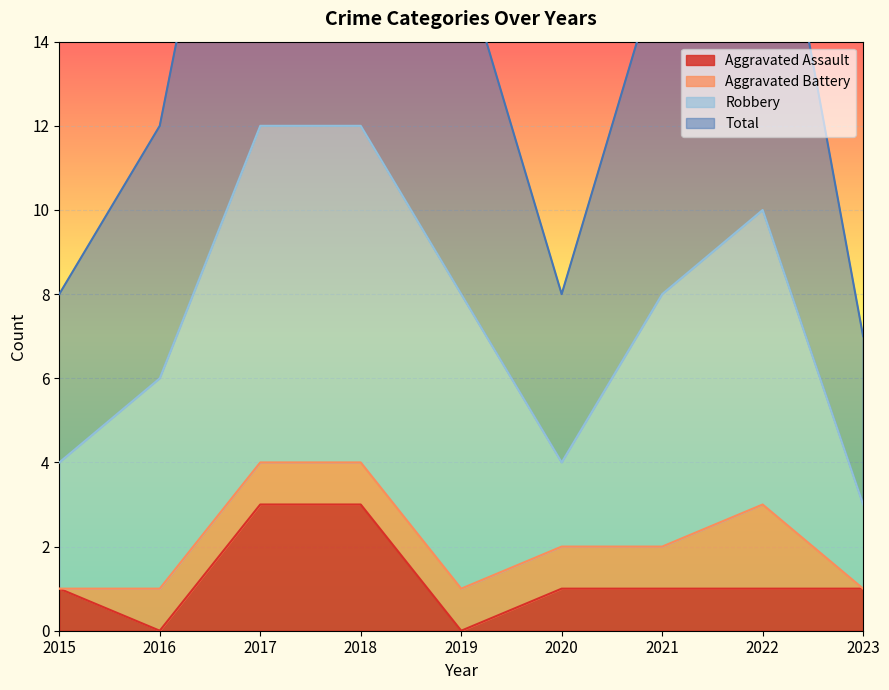

What is the sum of the Aggravated Assault values at 2021 and 2019?

1